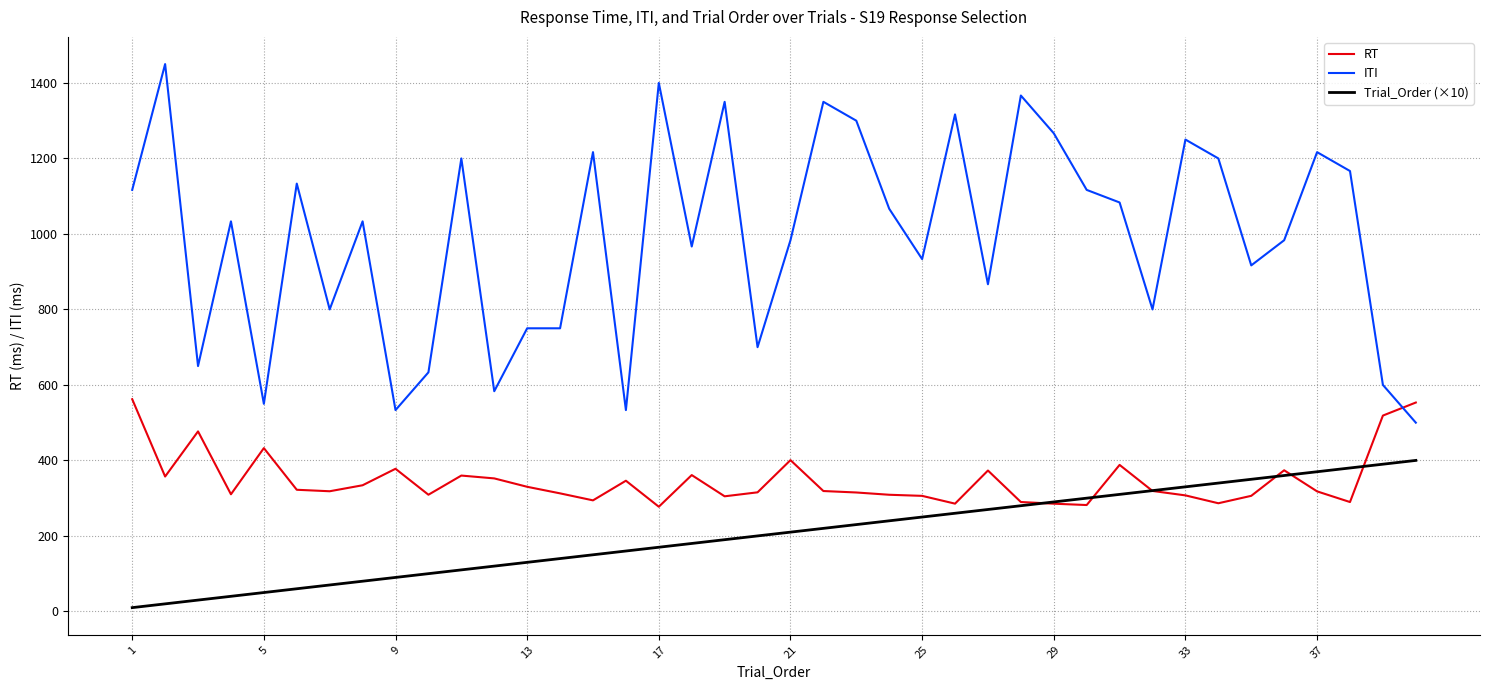

True or false: RT and ITI intersect in this chart.

True